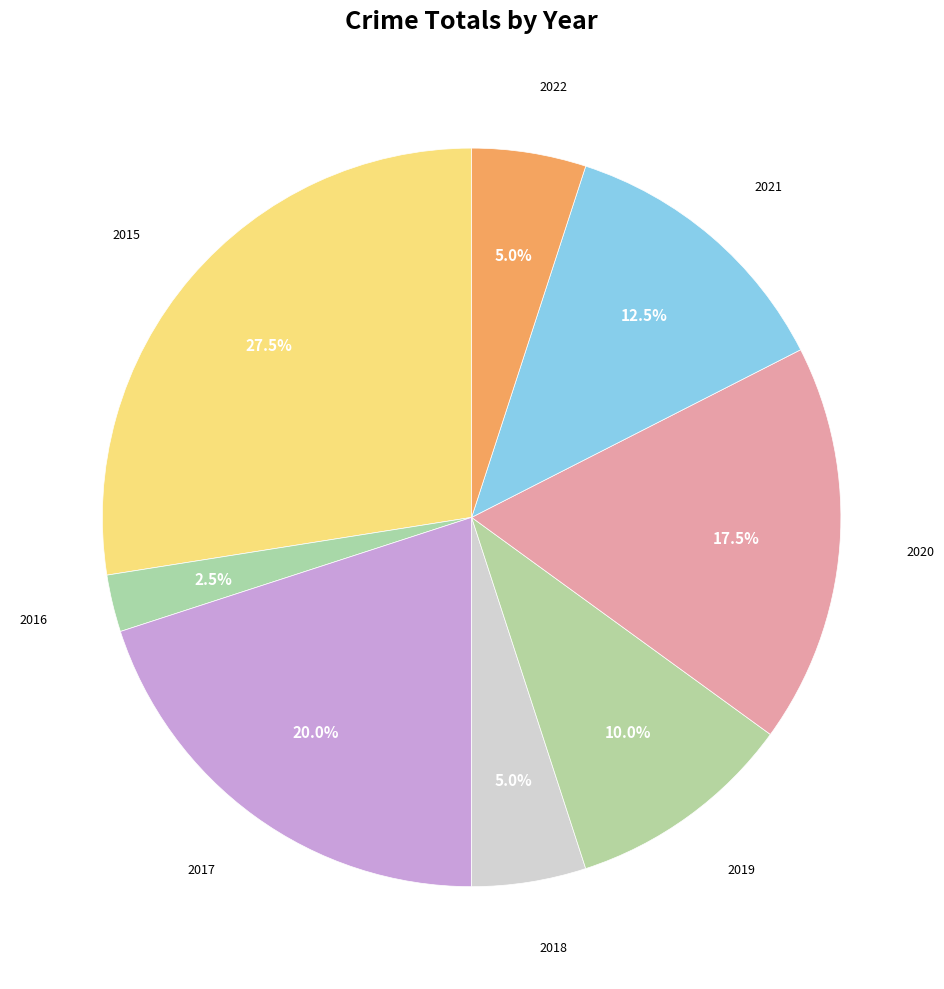

Which slice is the largest?

2015